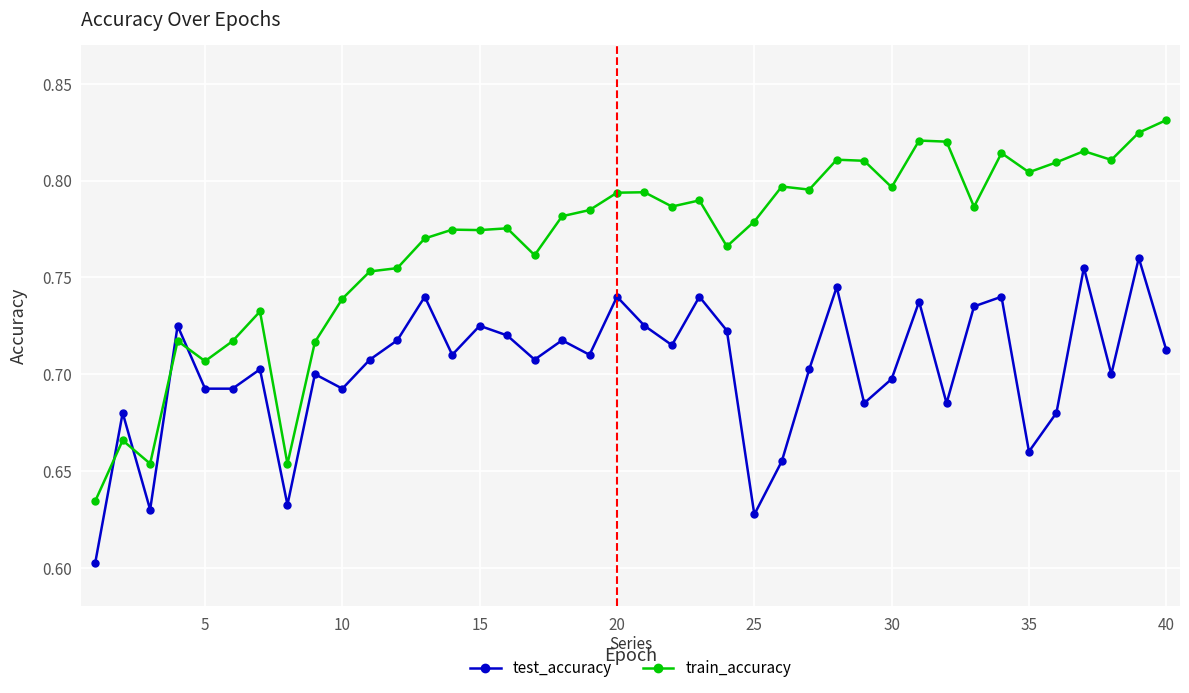

How many lines are shown in the chart?

2